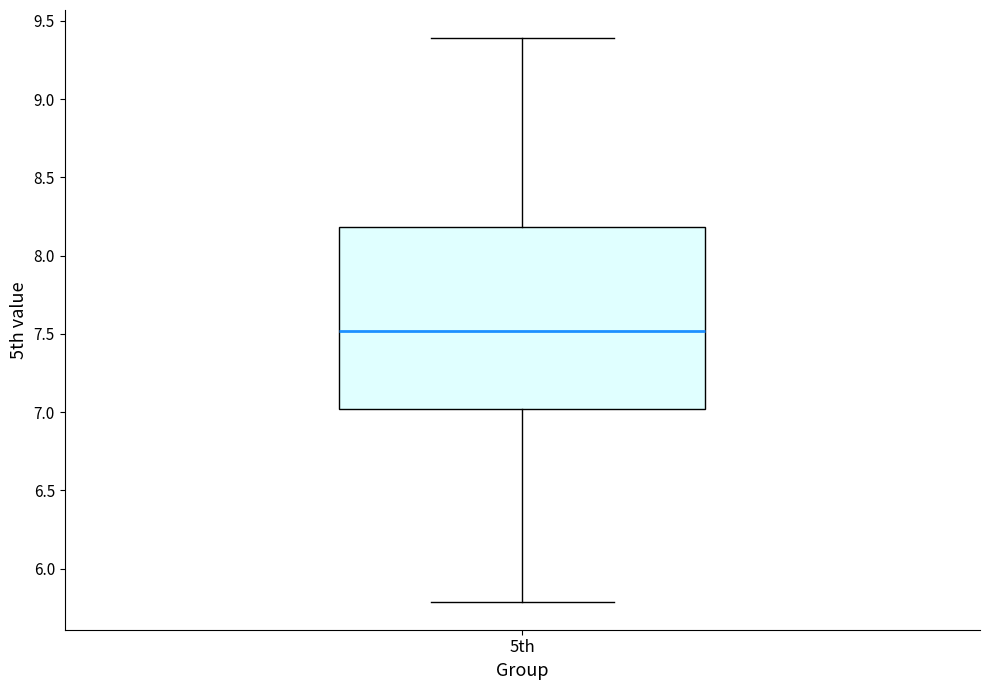

Transcribe this box plot: give where the median line is, the range the box spans, and where the two whiskers end, as read against the y-axis. The values are not printed on the chart, so give them approximately, as read against the axis.

median 7.5, box 7.0 to 8.2, whiskers 5.8 to 9.4